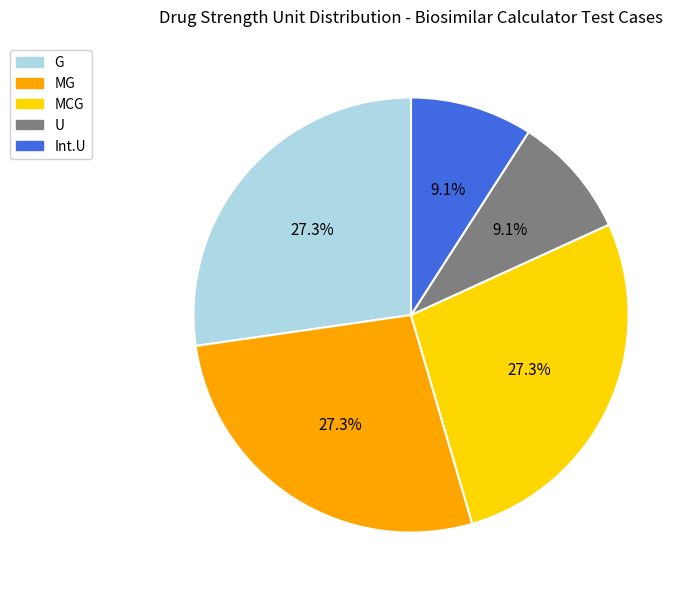

Between G and Int.U, which is larger?

G